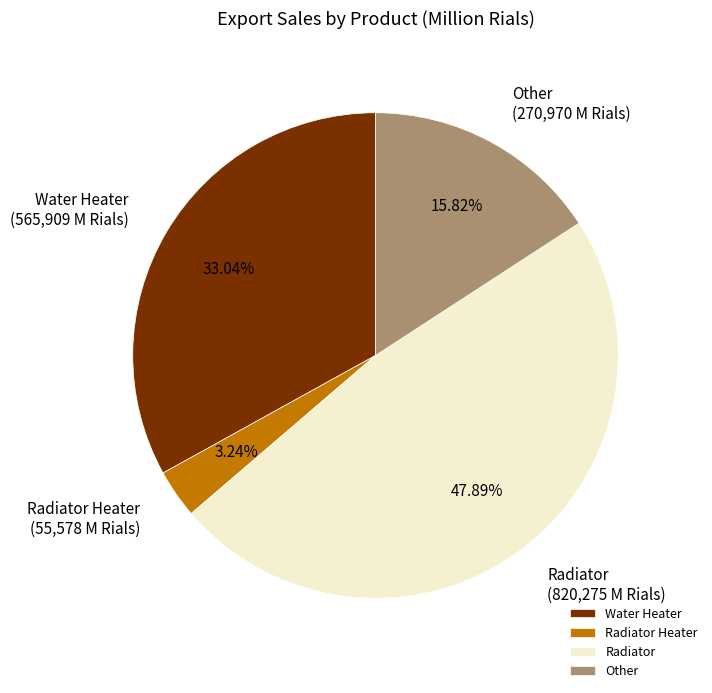

Combined, do Other and Radiator account for over 50%?

Yes